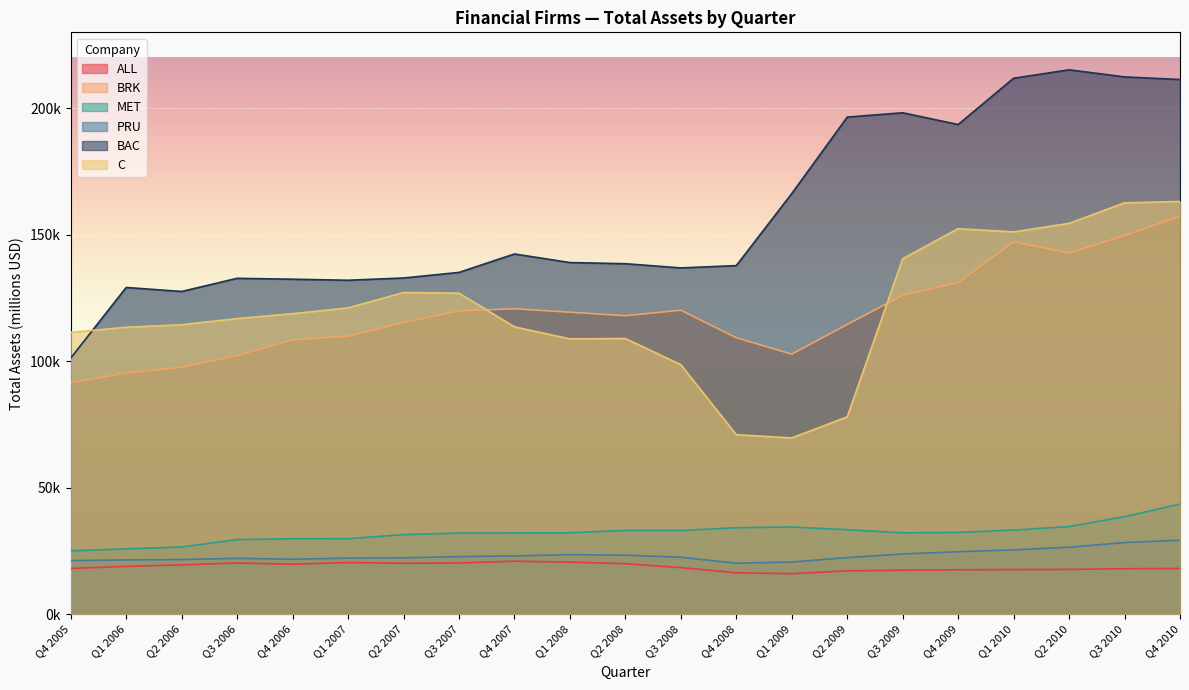

What is the maximum value shown in the chart?

215181